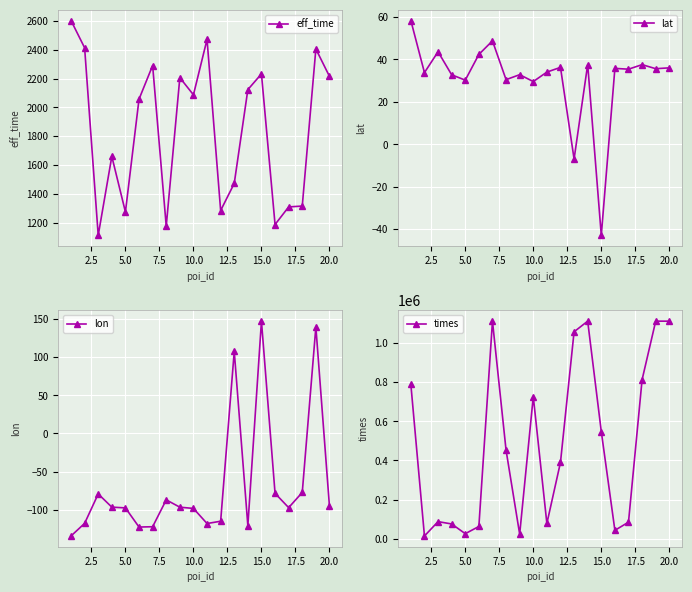

How many interior local valleys does the times series have?

5